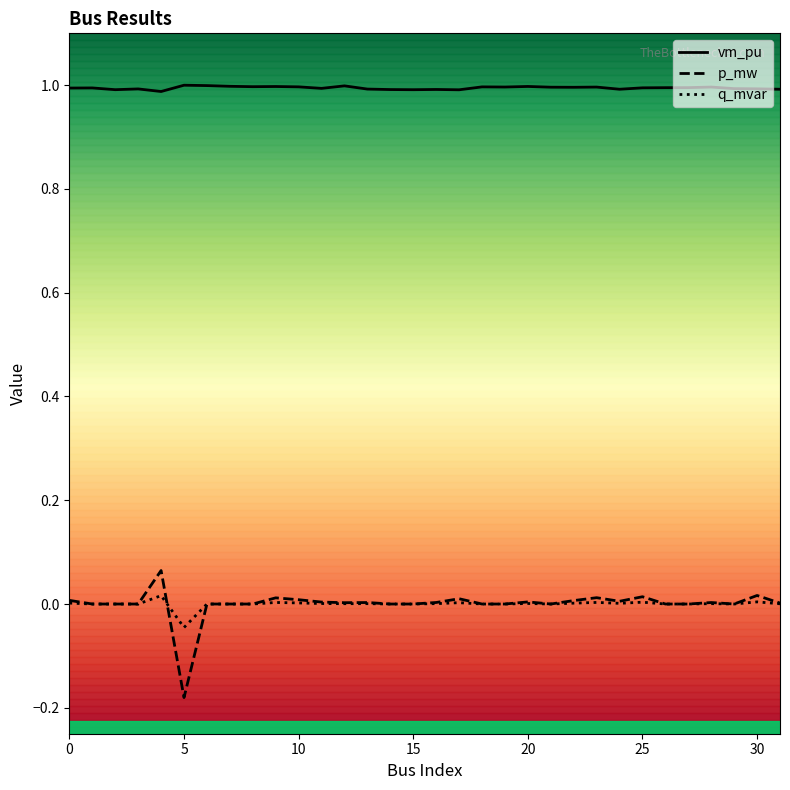

Which series has the largest range (max minus min)?

p_mw